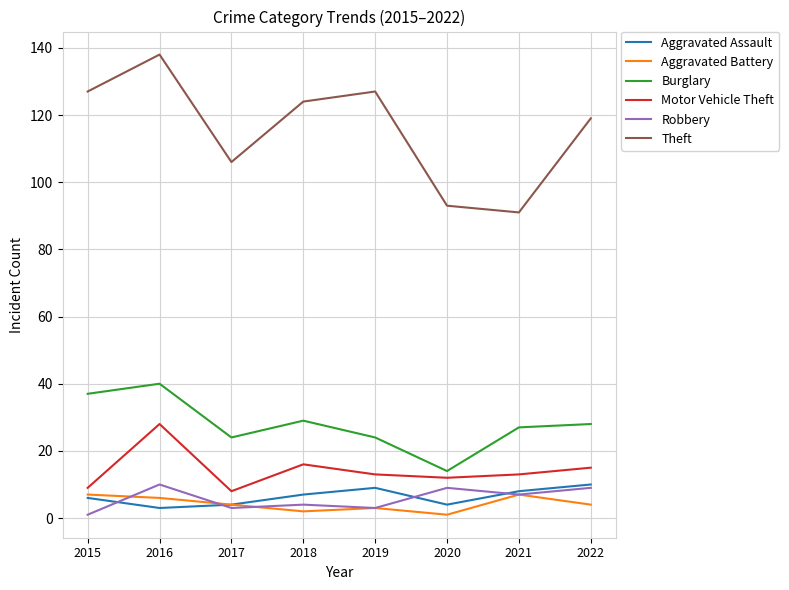

True or false: Burglary and Theft intersect in this chart.

False